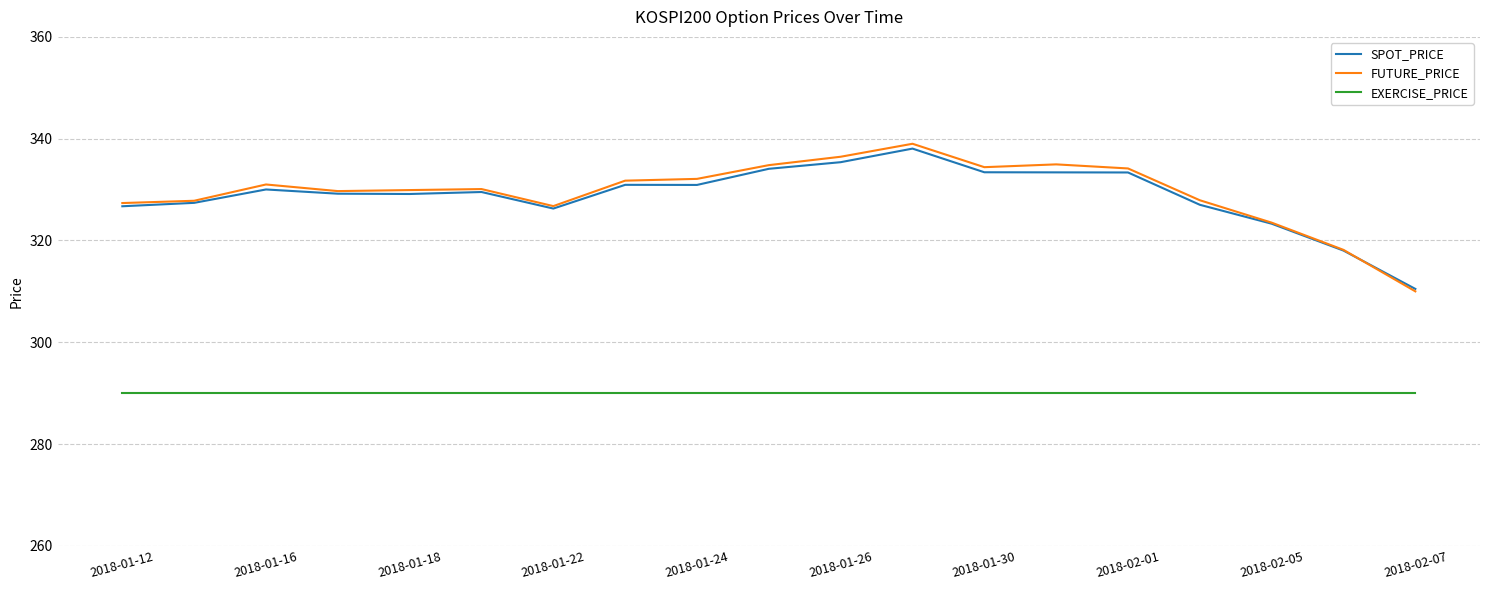

True or false: SPOT_PRICE and EXERCISE_PRICE intersect in this chart.

False